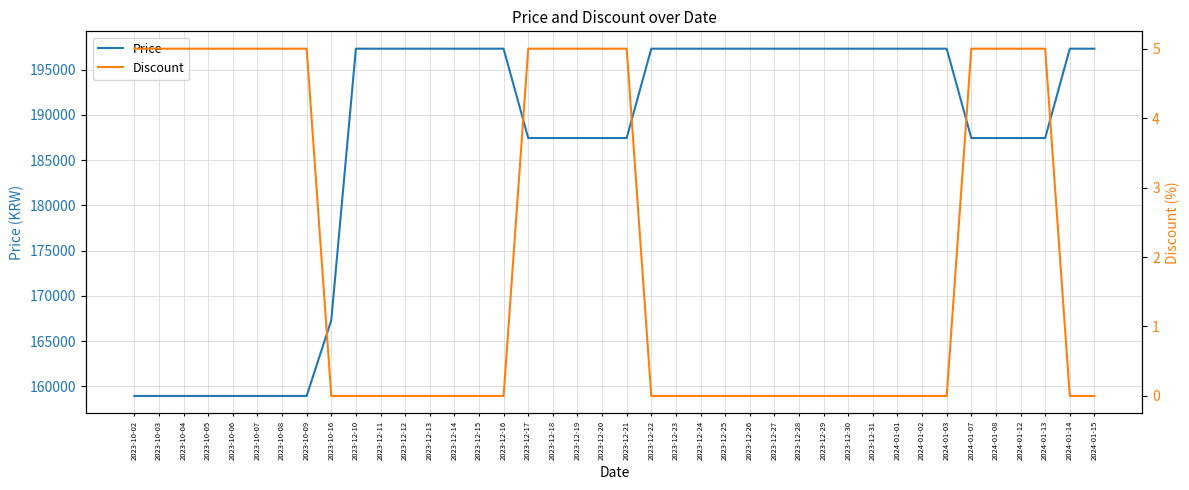

True or false: Discount and Price intersect in this chart.

False